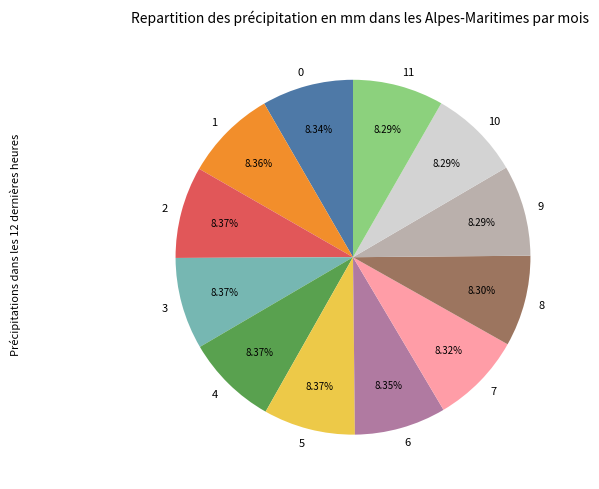

To the nearest percent, what portion does 9 represent?

8%